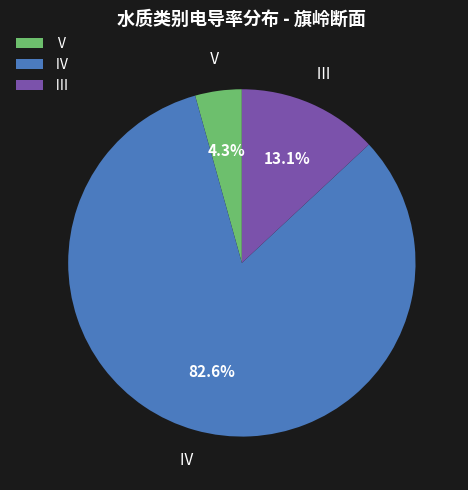

Does Ⅳ represent more than half of the total?

Yes